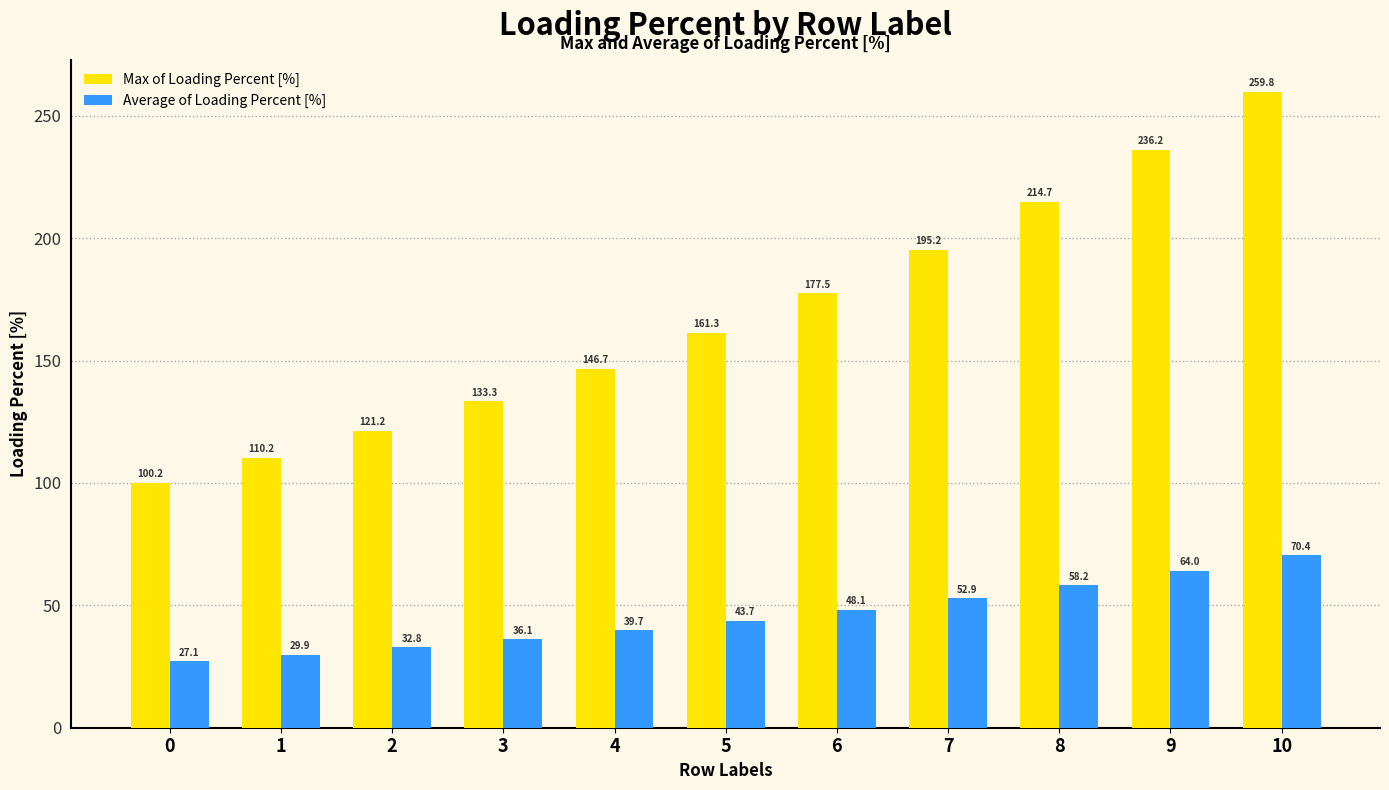

At which category does the chart reach its peak across all series?

10